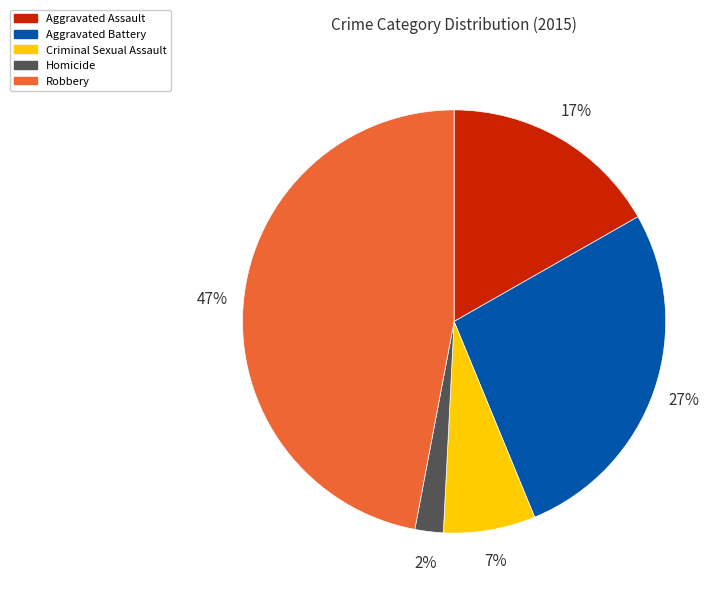

The Robbery slice represents 38% of the pie. True or false?

False